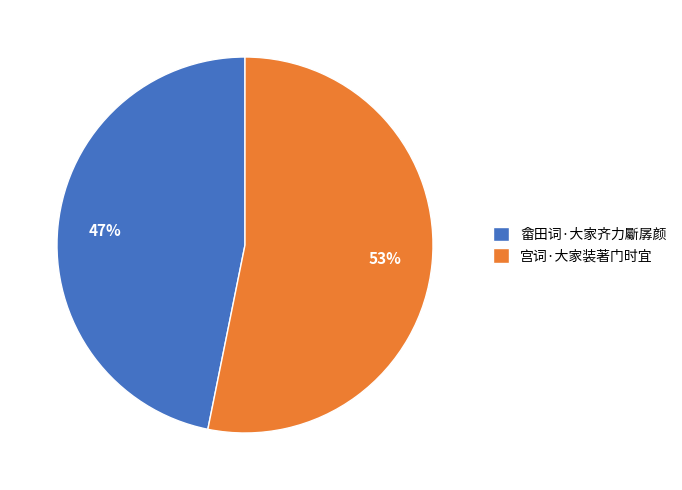

To the nearest percent, what is the average slice percentage?

50%